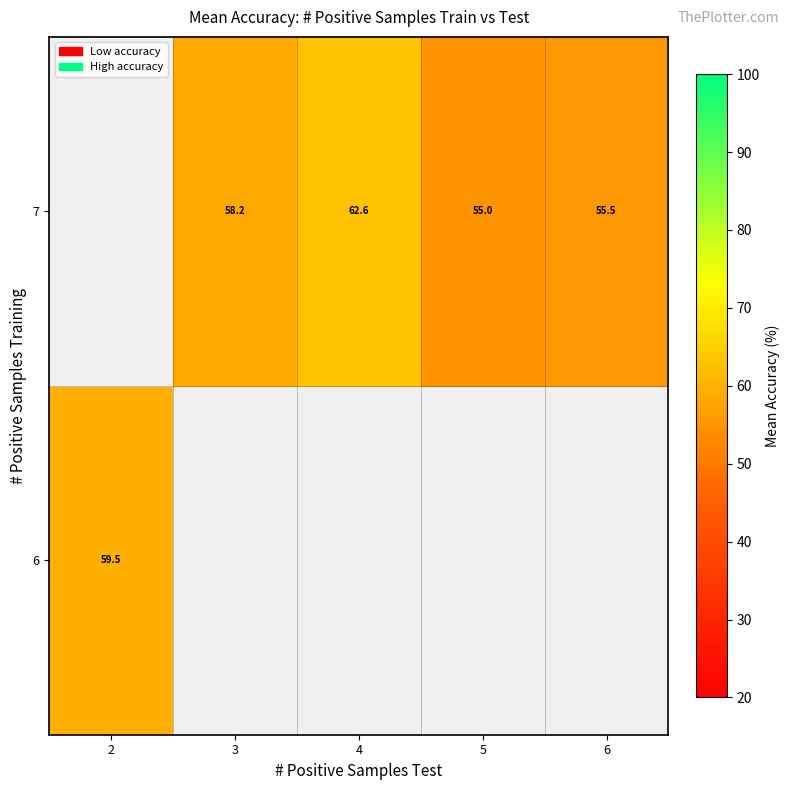

Is it true that 7 equals 58.2 at 3?

True